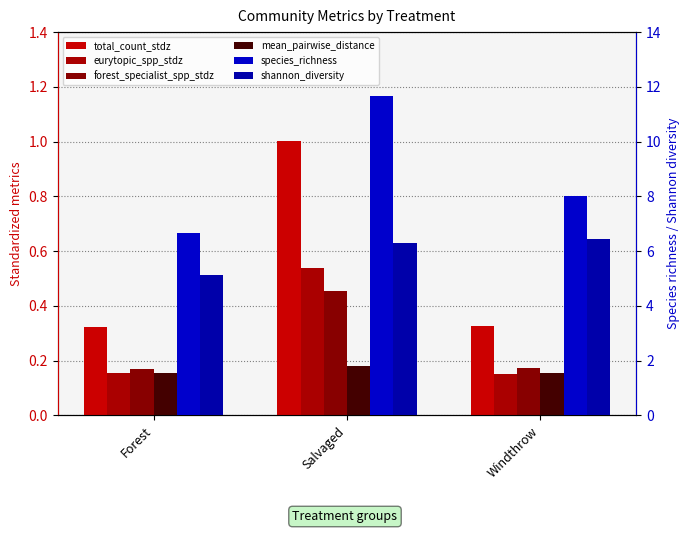

What is the value of the mean_pairwise_distance bar at the 2nd from the left?

0.2